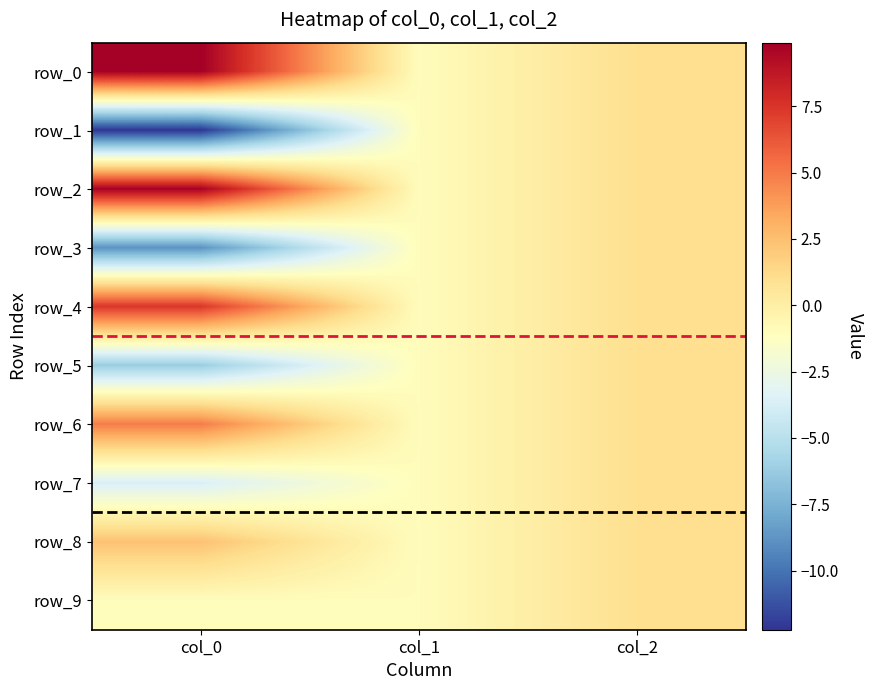

Which series has the widest spread of values?

row_1